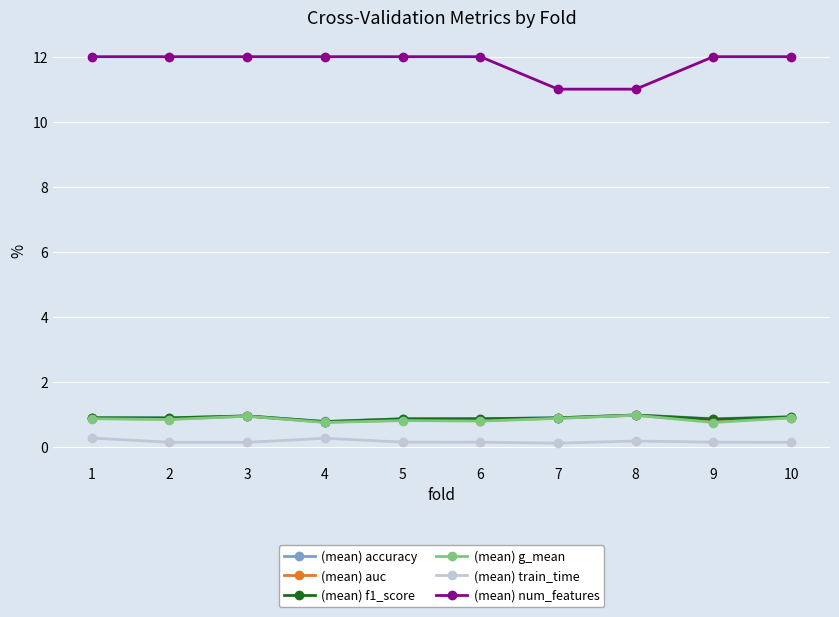

What is the maximum value for (mean) accuracy?

1.0